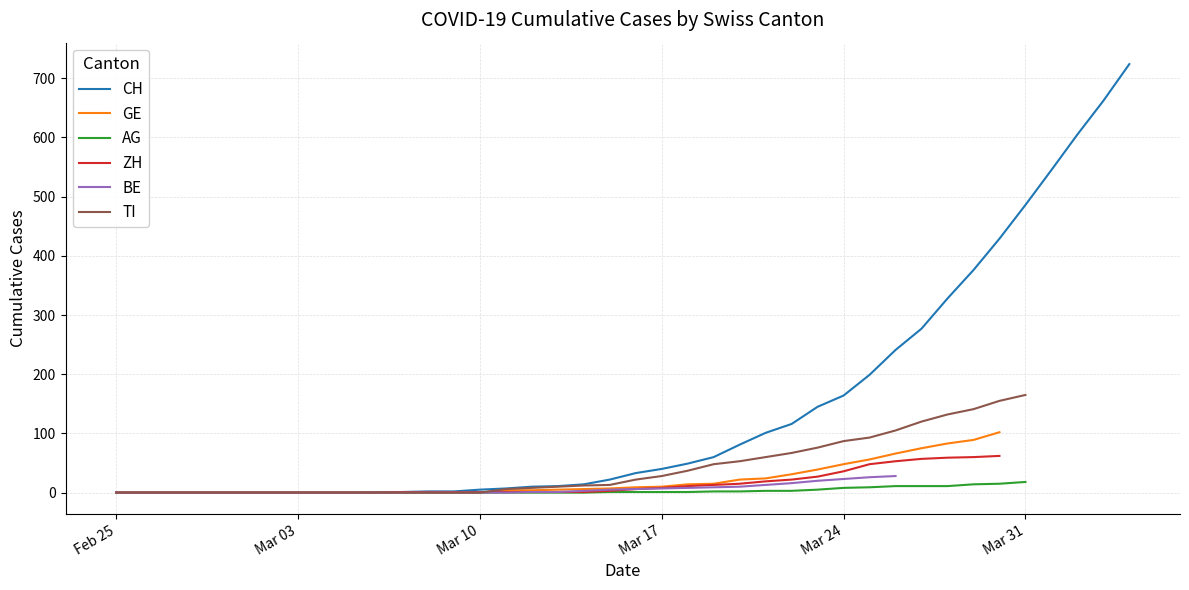

How many lines are shown in the chart?

6